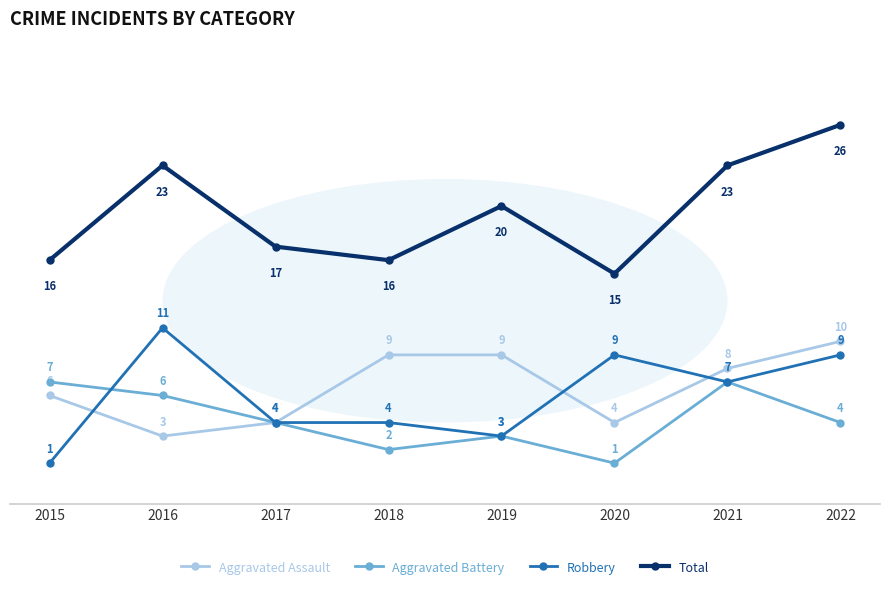

What is the value of the Total point at the 3rd from the left?

17